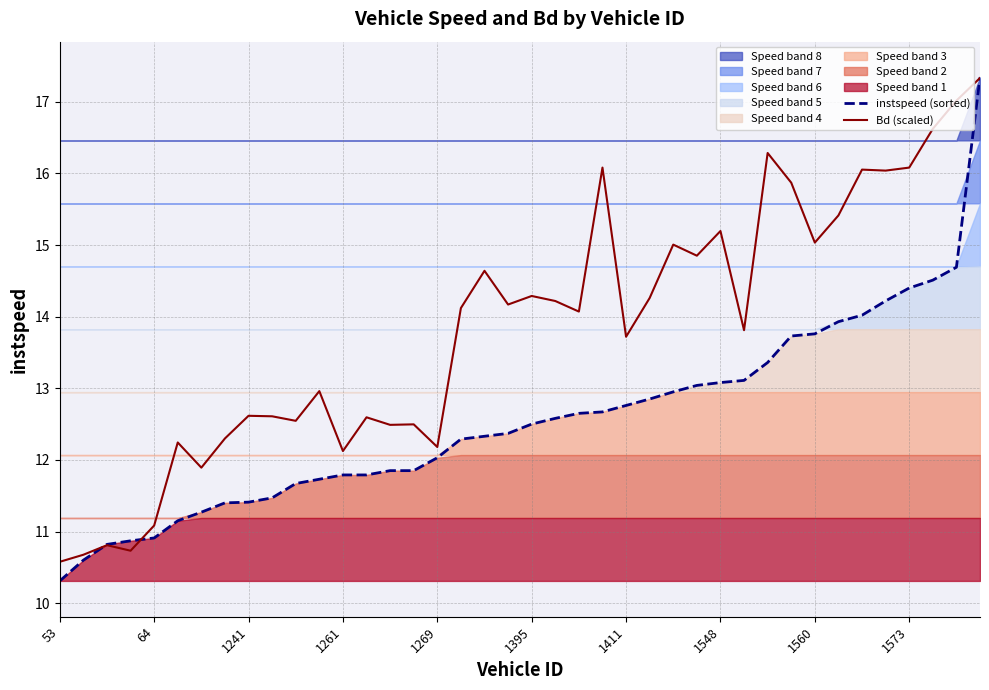

At which category does the chart reach its minimum across all series?

53